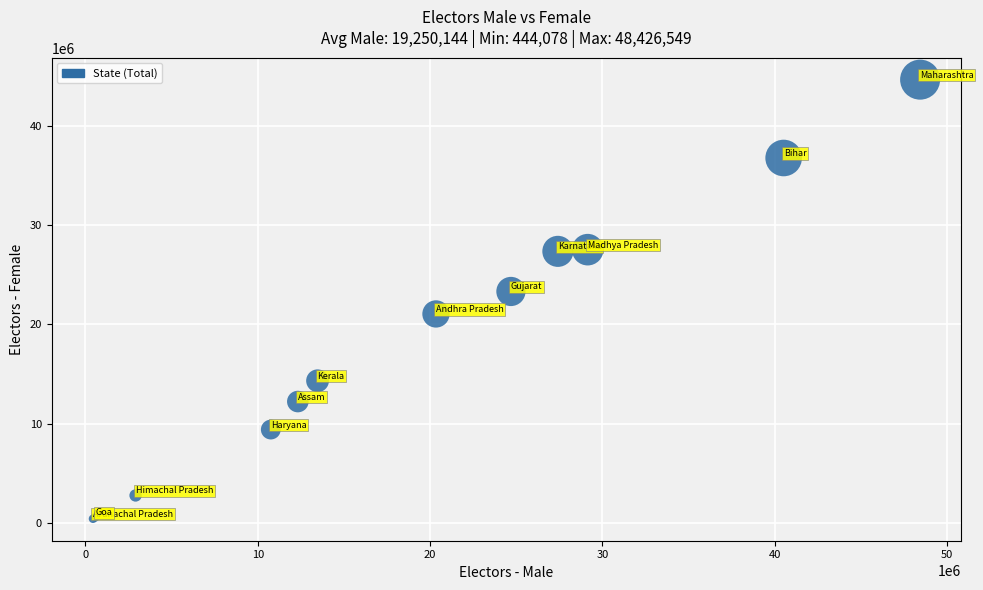

What Y value in the scatter plot is closest to 22541925?

23320005